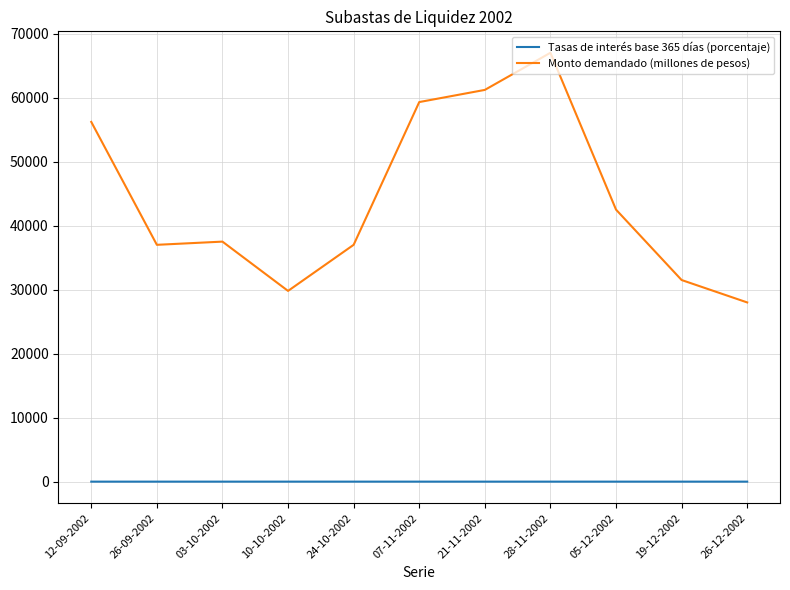

At which label does Monto demandado (millones de pesos) first exceed 37500?

12-09-2002